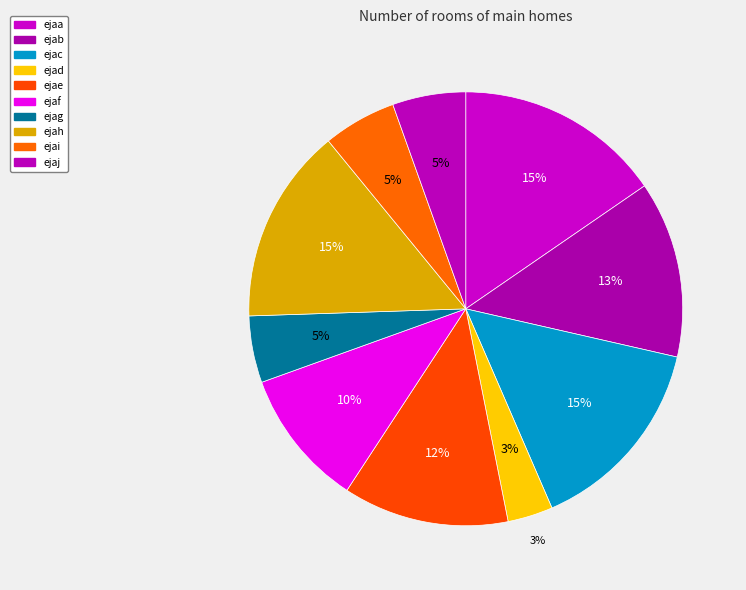

Approximately how many times larger is the value at ejac compared to ejag?

3.0